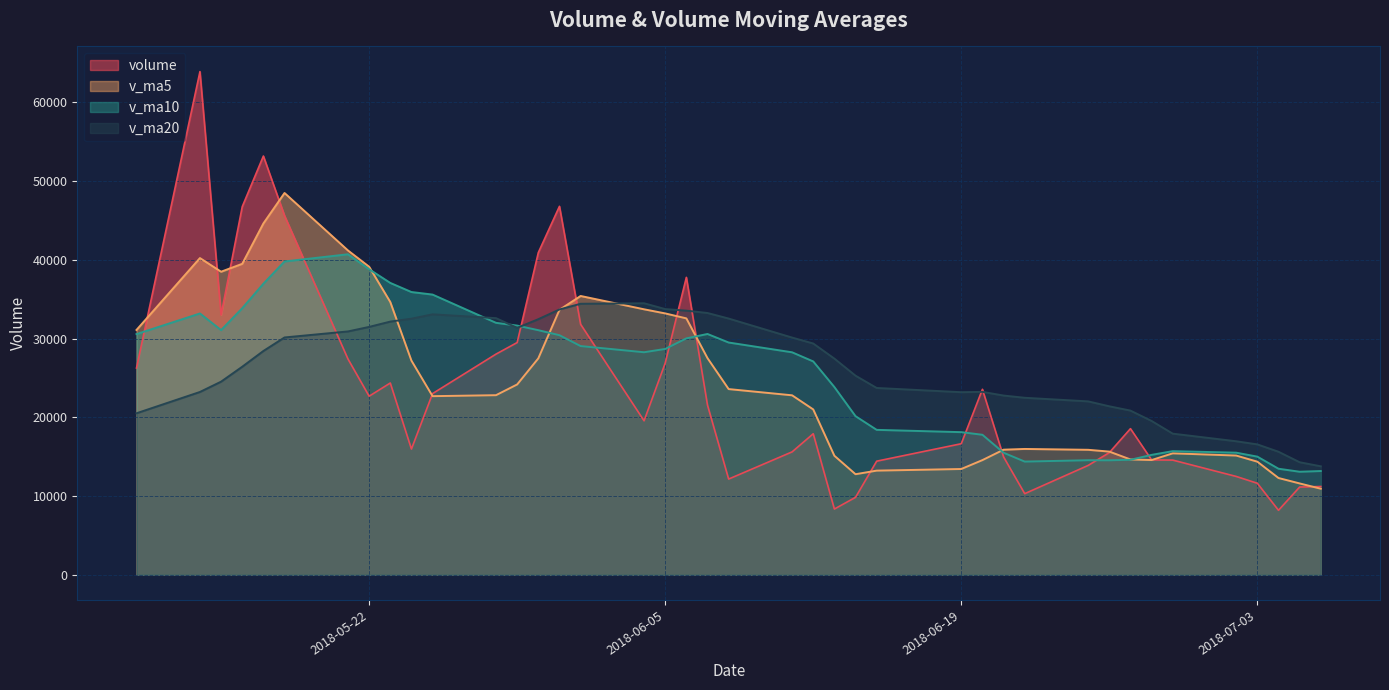

What is the average value of the v_ma5 series?

24659.9